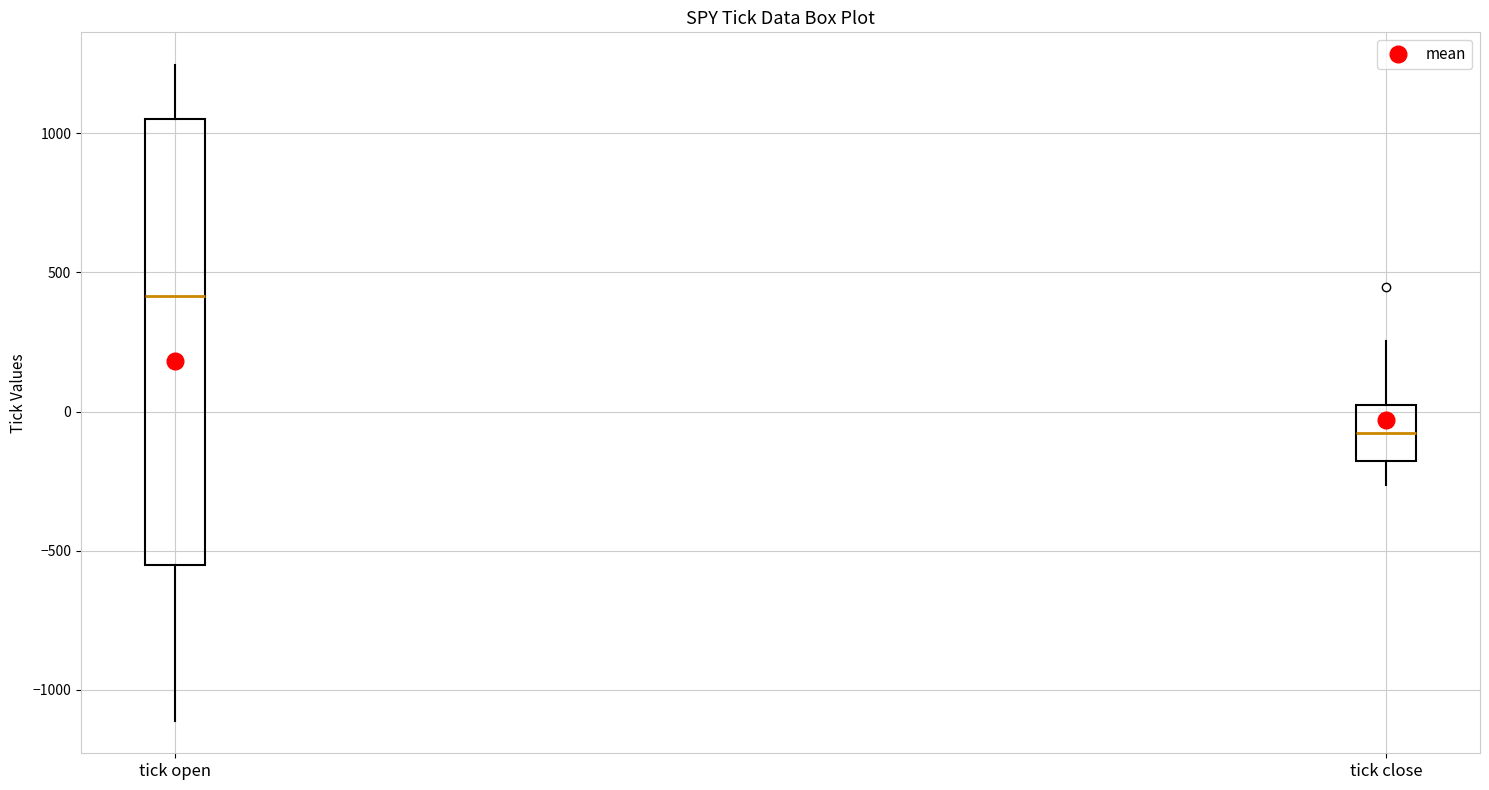

Where does the lower whisker of the box for tick close end on the y-axis? The values are not printed on the chart, so give them approximately, as read against the axis.

-250